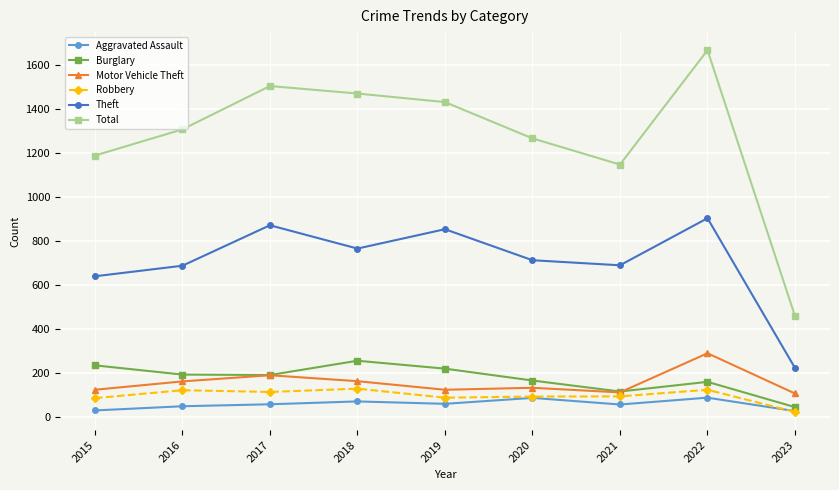

What is the value of the Total point at the 5th from the left?

1433